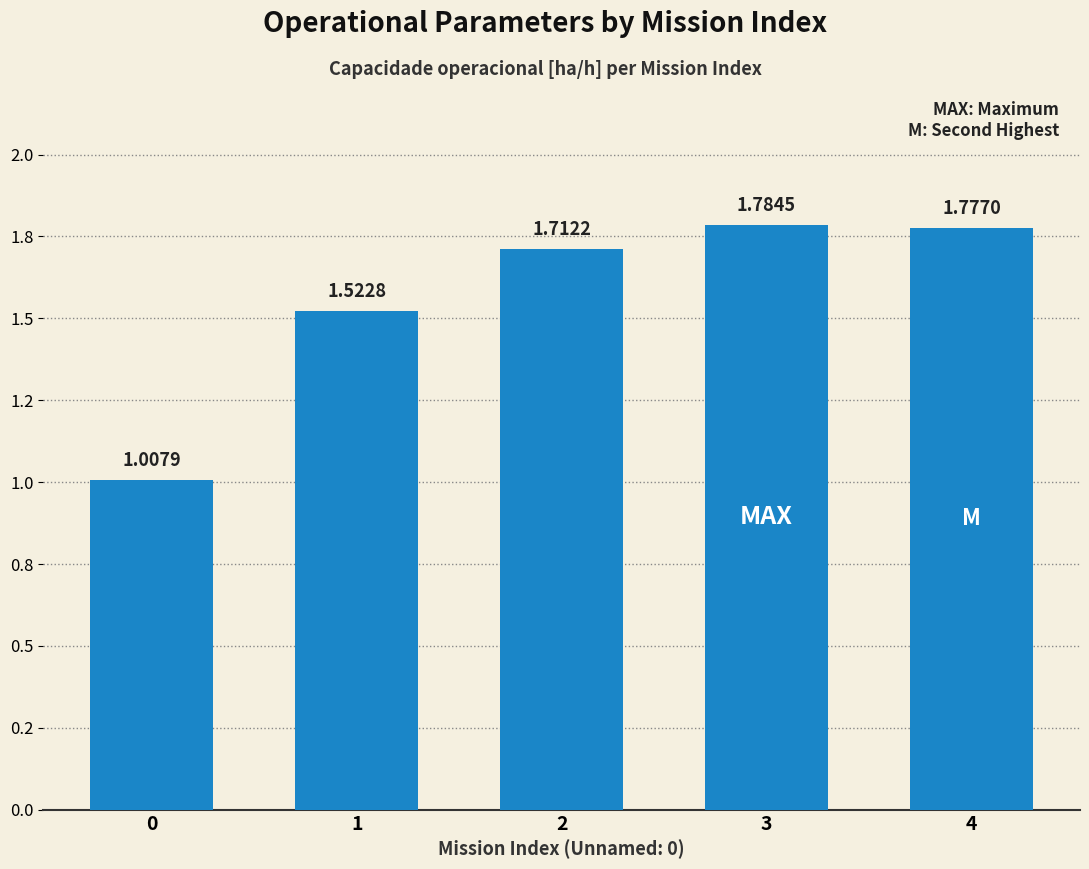

What is the sum of all values?

7.8